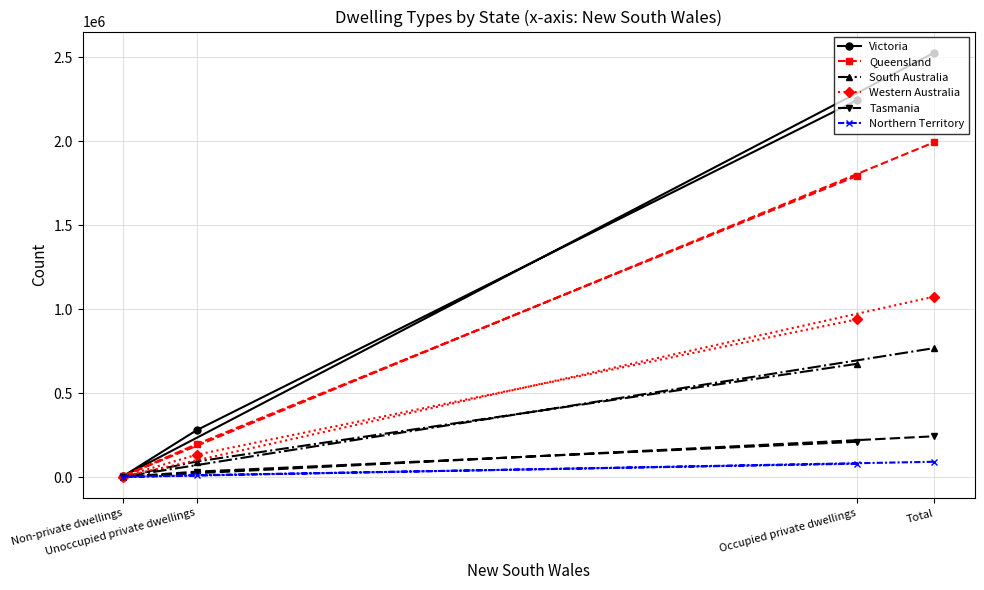

What is the spread (max minus min) of values at Occupied private dwellings?

2163037